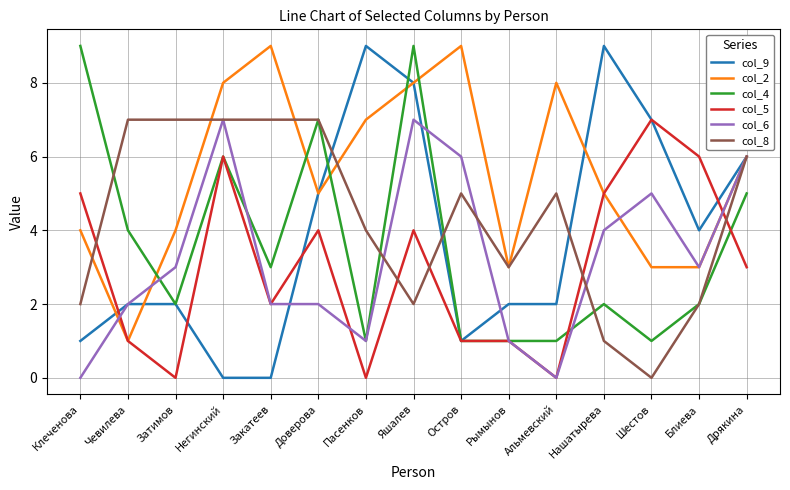

What is the spread (max minus min) of values at Нашатырева?

8